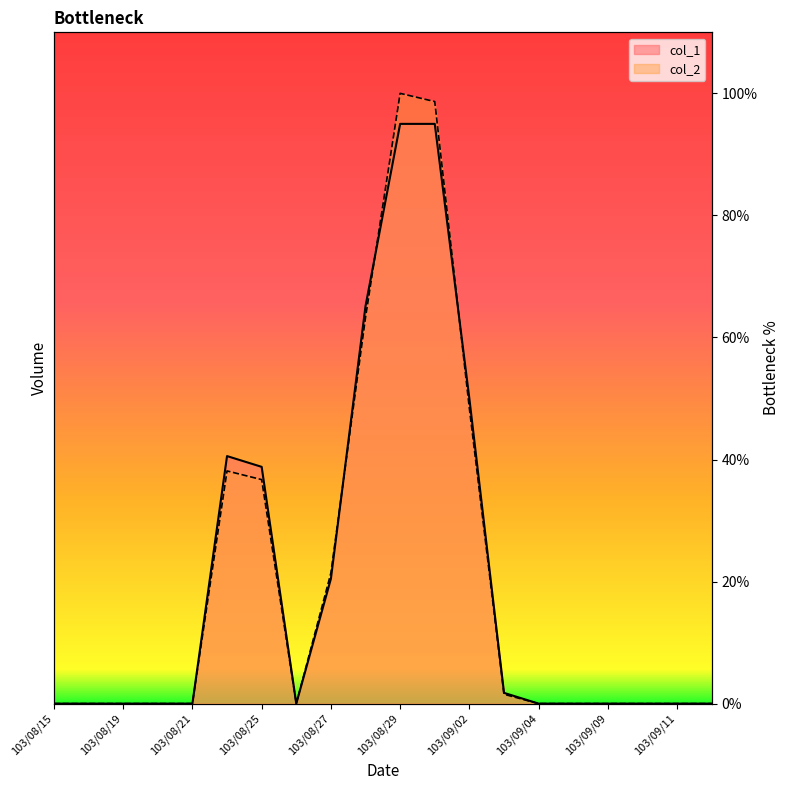

At which category does the chart reach its peak across all series?

103/08/29